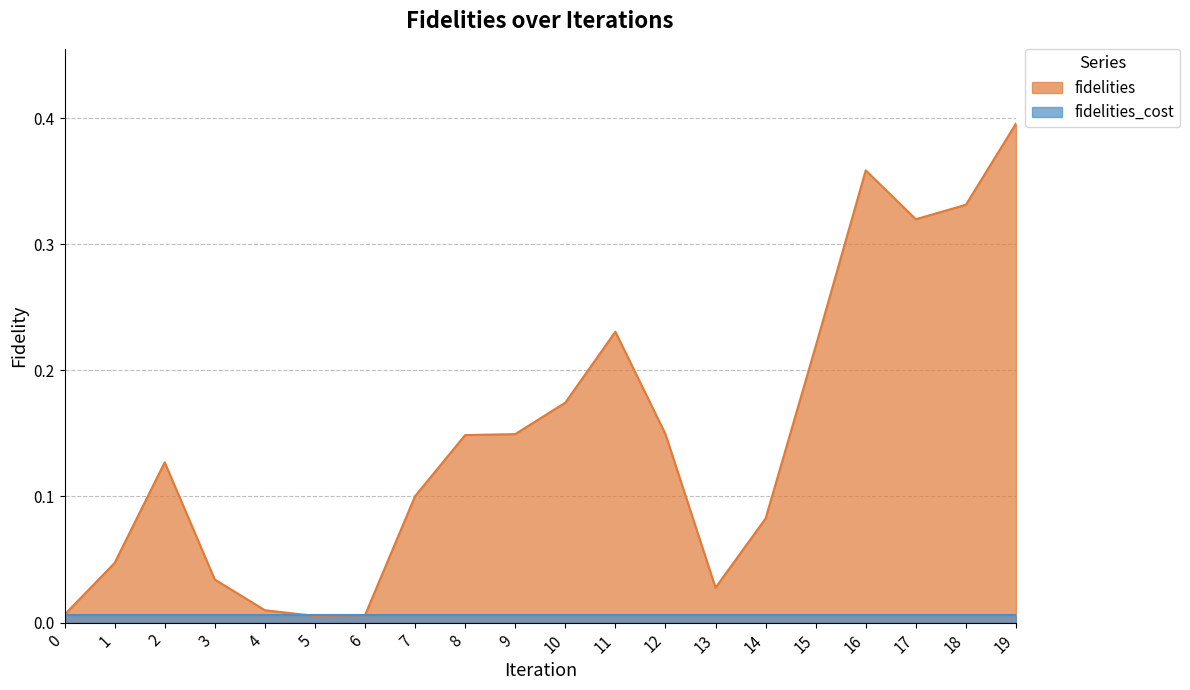

How many lines are shown in the chart?

2